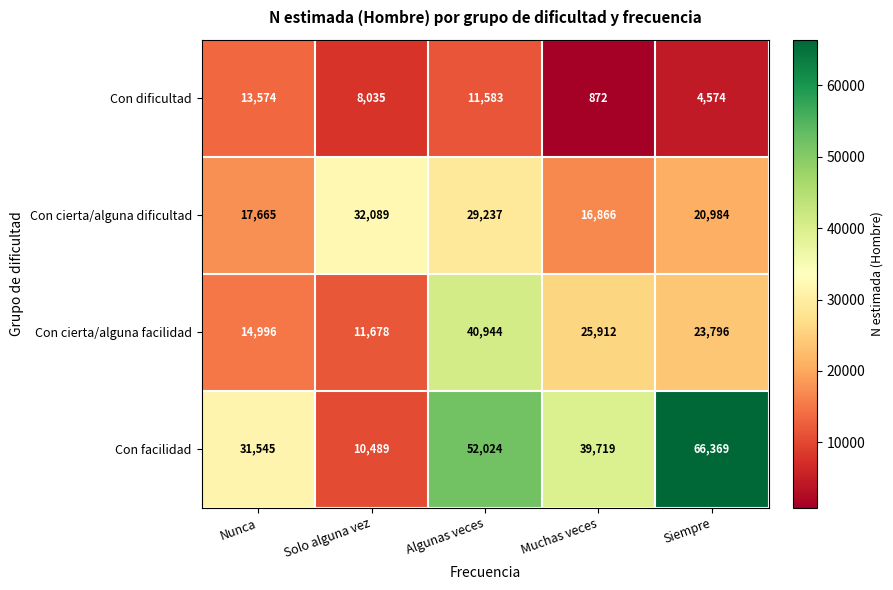

The value of Con cierta/alguna dificultad at Siempre is 20984. True or false?

True